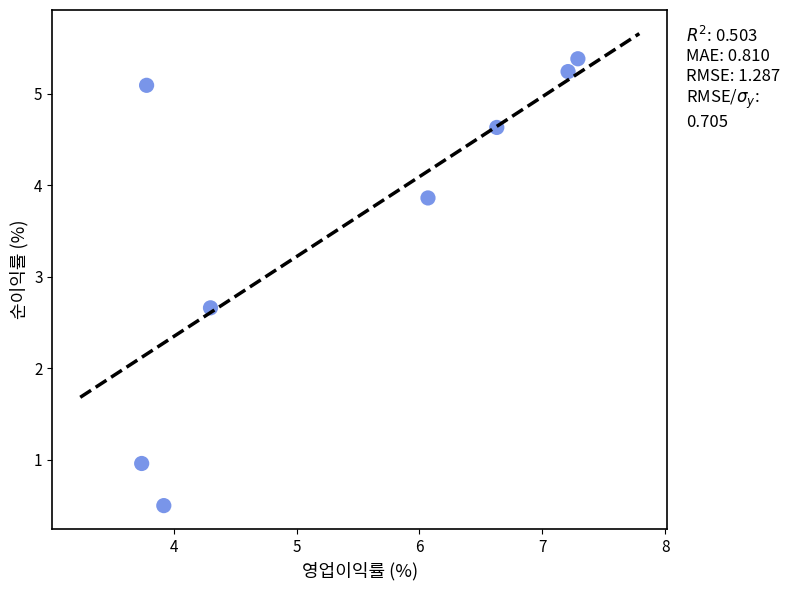

What is the range of Y values (max minus min)?

4.9